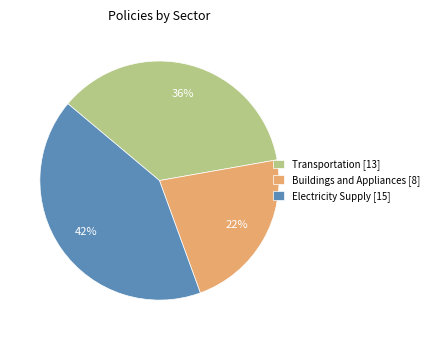

Is there any slice that represents more than half of the pie?

No